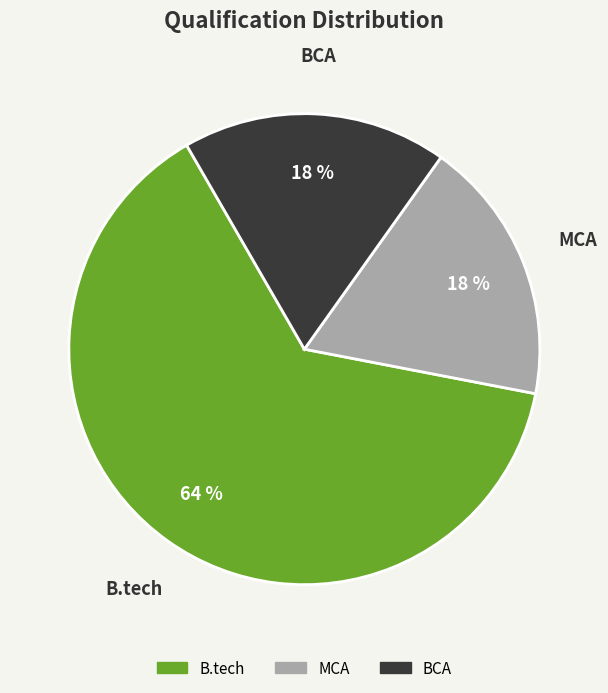

Do BCA and B.tech together represent more than half of the pie?

Yes